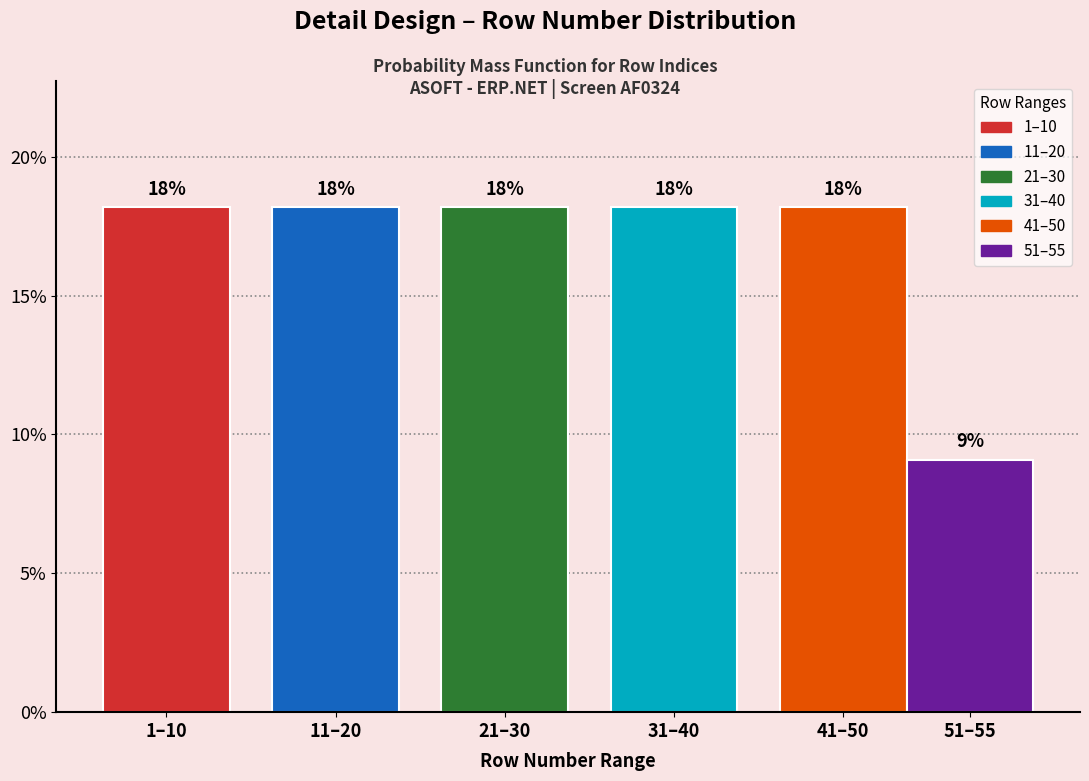

Does the chart contain any negative values?

No